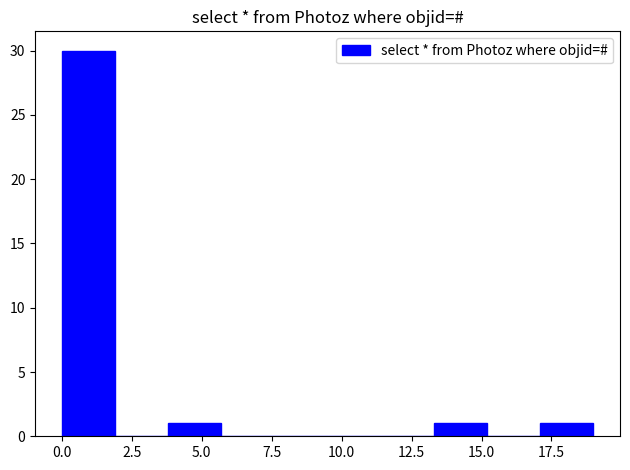

Read against the x-axis, roughly where is the centre of the tallest bar?

1.0